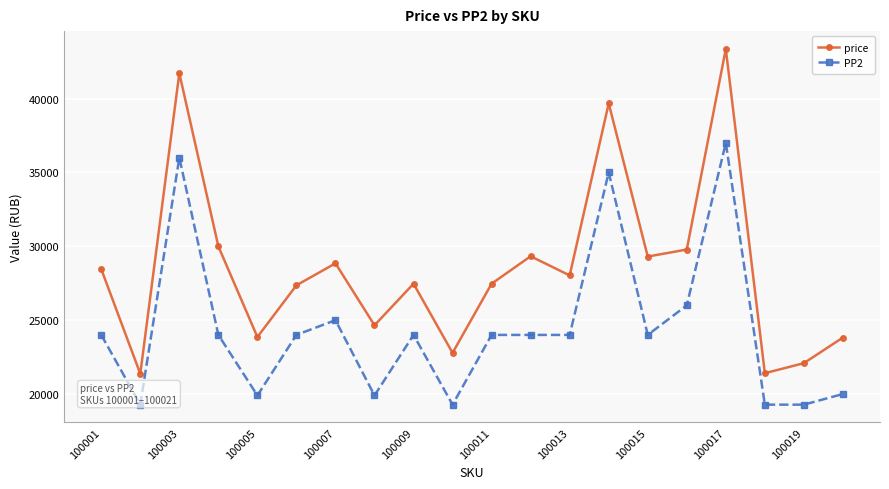

Where is the first local maximum for price?

100003